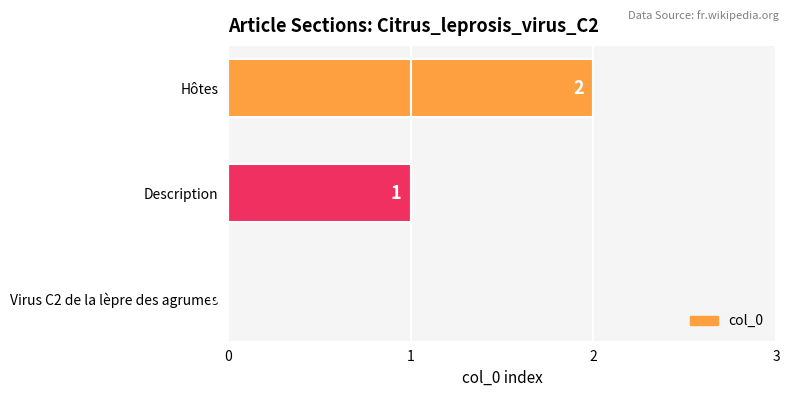

Which category has the highest value across all series?

Hôtes